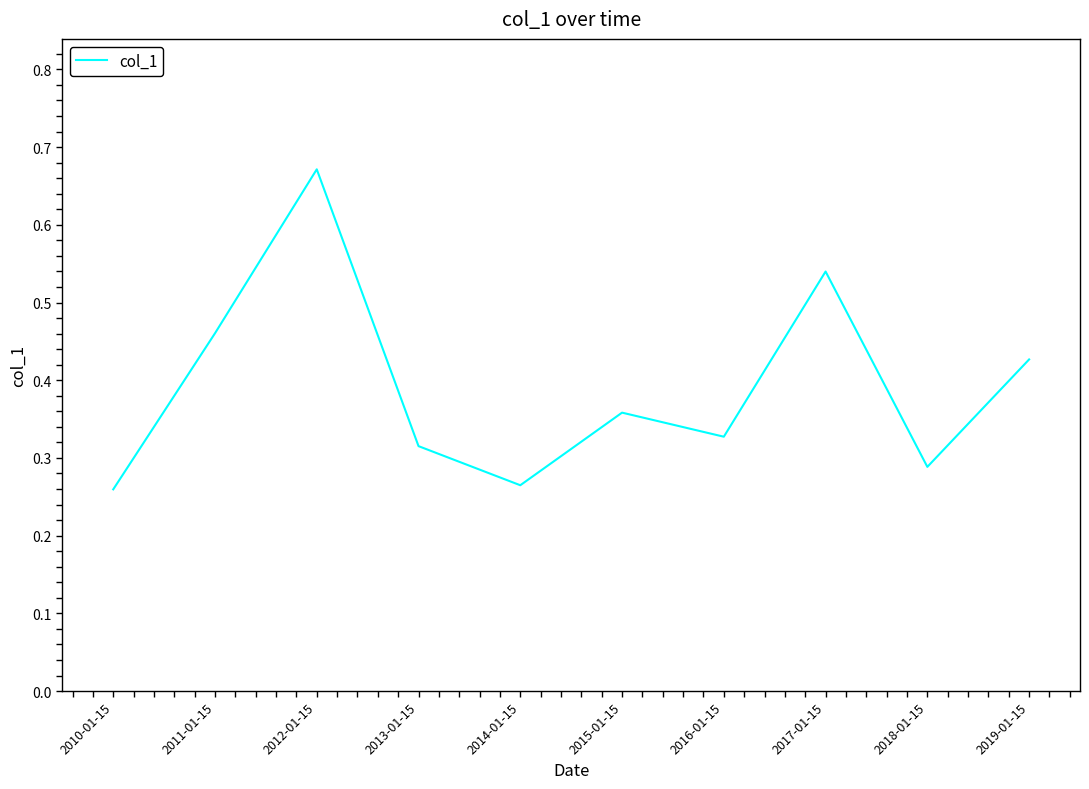

How many values are between 0 and 1?

10